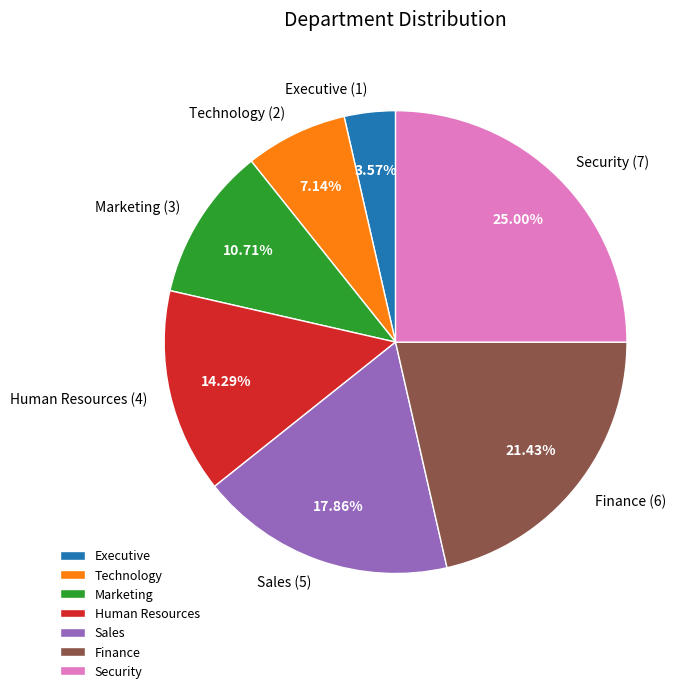

Does Executive account for over 50% of the chart?

No